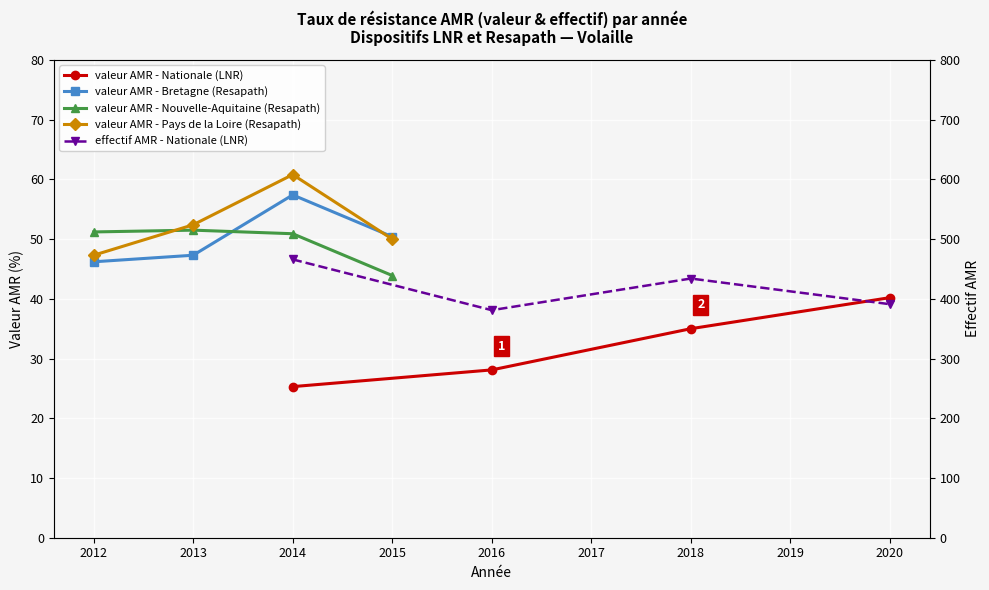

At which category is the sum across all series the highest?

2014